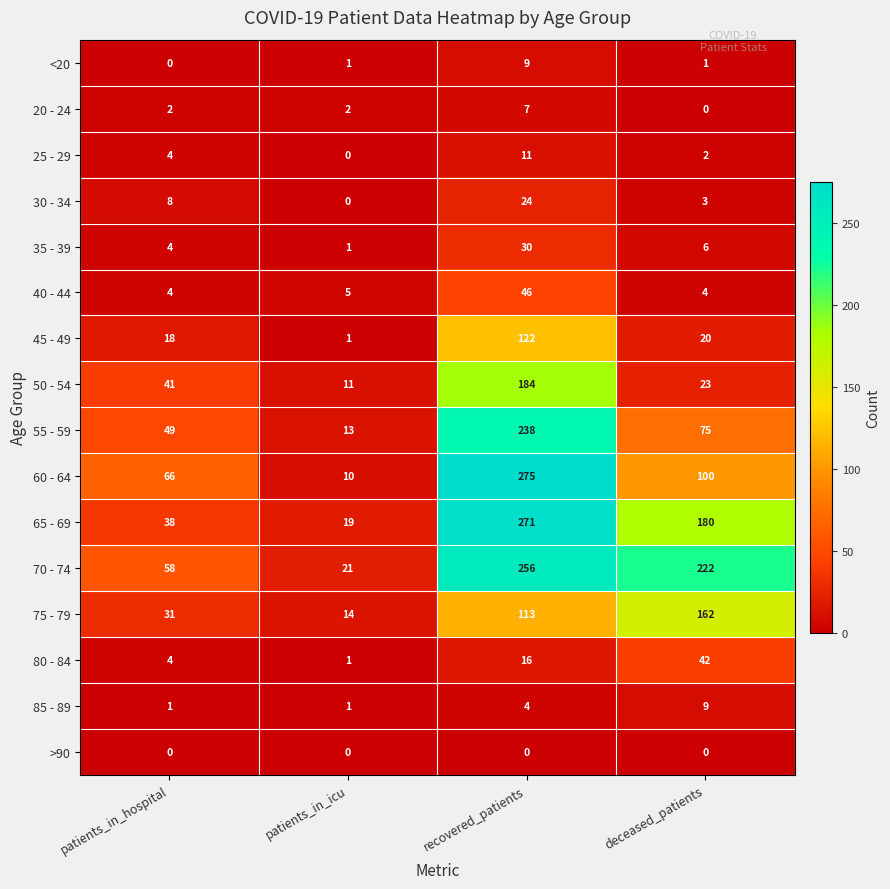

What is the sum of the 40 - 44 values at recovered_patients and patients_in_hospital?

50